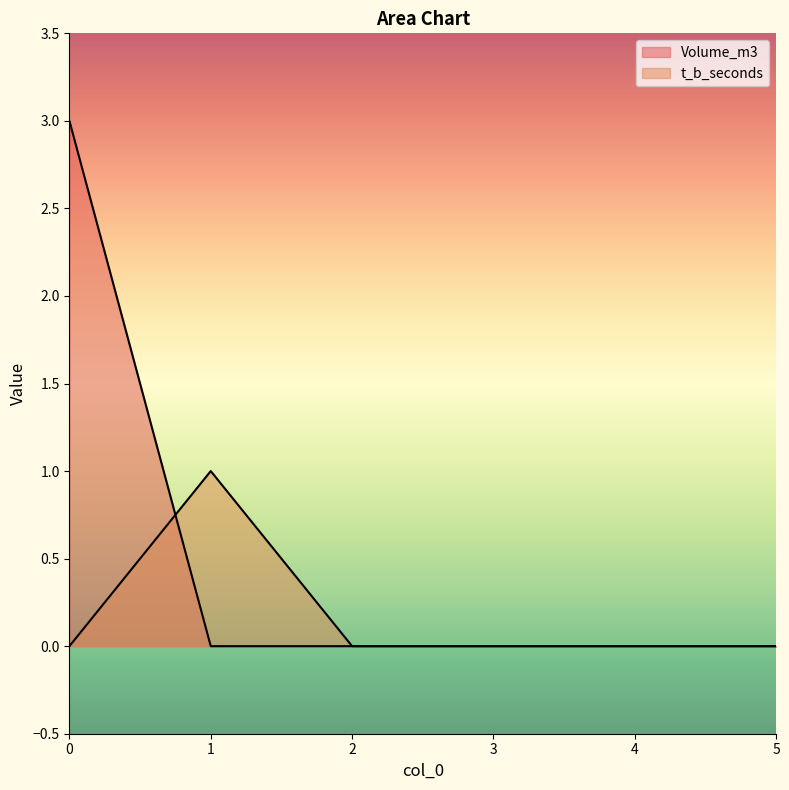

Rank the series by their maximum value, from lowest to highest.

t_b_seconds, Volume_m3